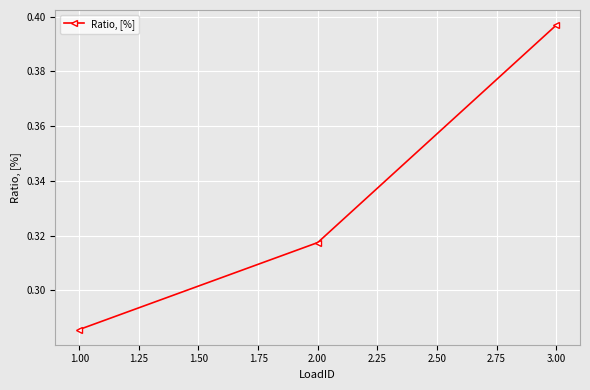

What is the label of the 3rd point from the left?

3.00